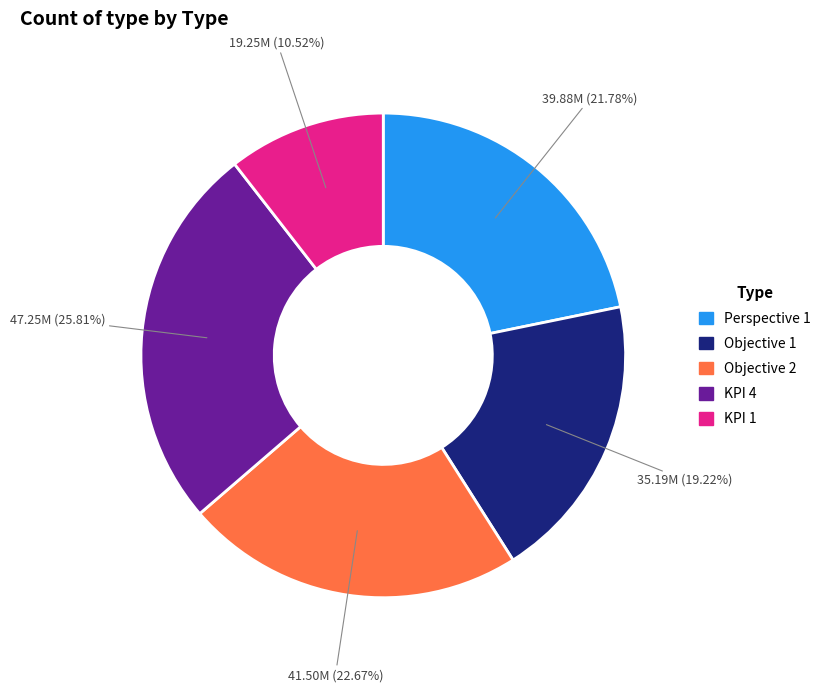

What percentage is the Perspective 1 slice, to the nearest percent?

22%